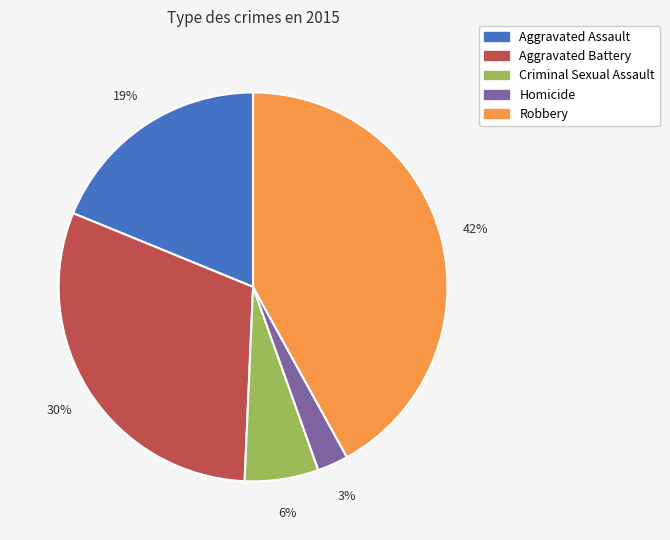

What is the largest slice in the pie chart?

Robbery